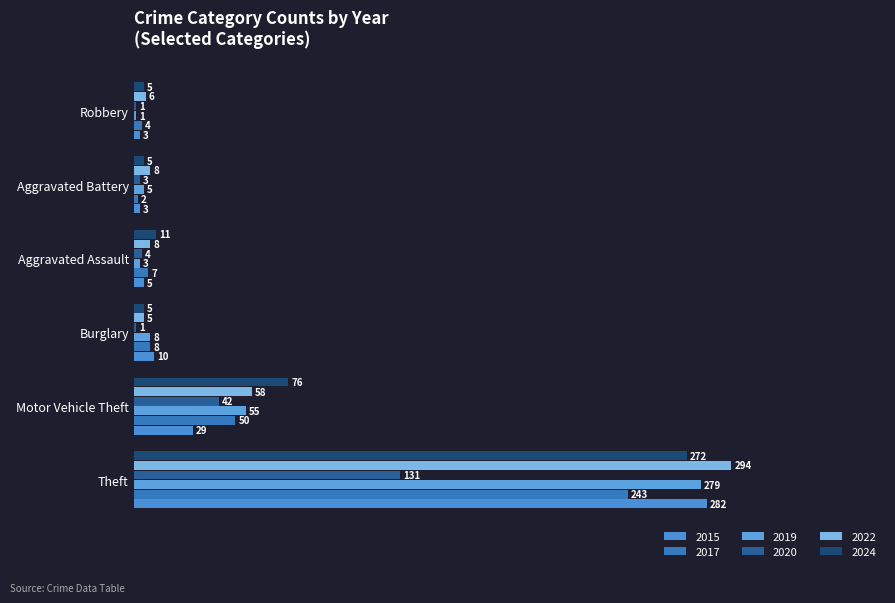

What is the spread (max minus min) of values at Burglary?

9